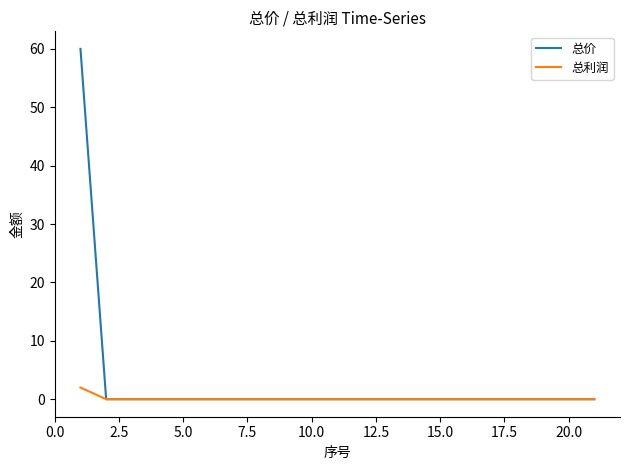

Which series has the widest spread of values?

总价